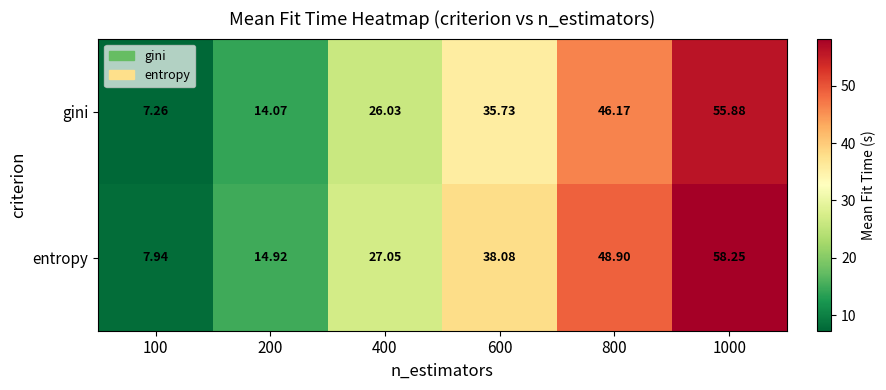

Which series has the largest range (max minus min)?

entropy